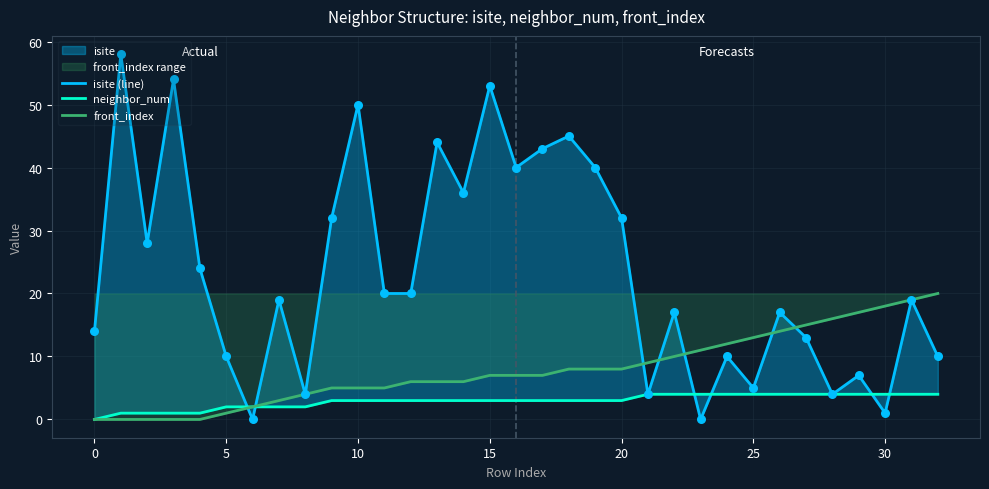

Is the value of neighbor_num at 10 greater than the value of isite (line) at 25?

Yes